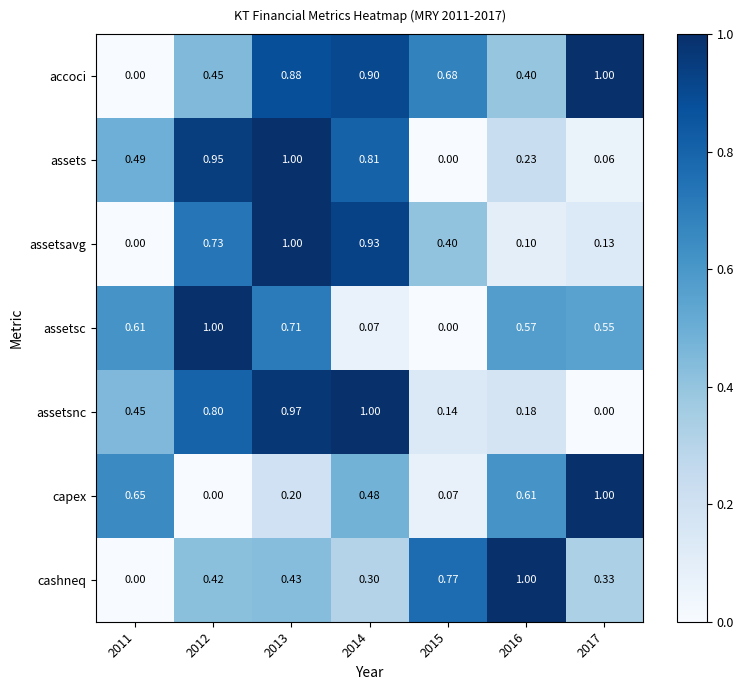

Which series changed the most between 2012 and 2017?

capex